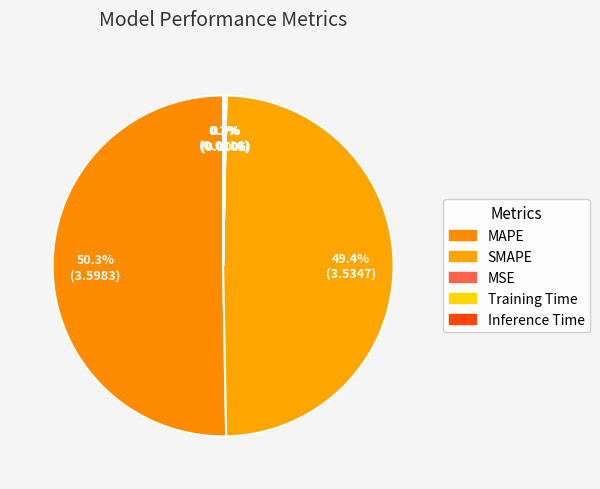

How many segments does this pie chart have?

5